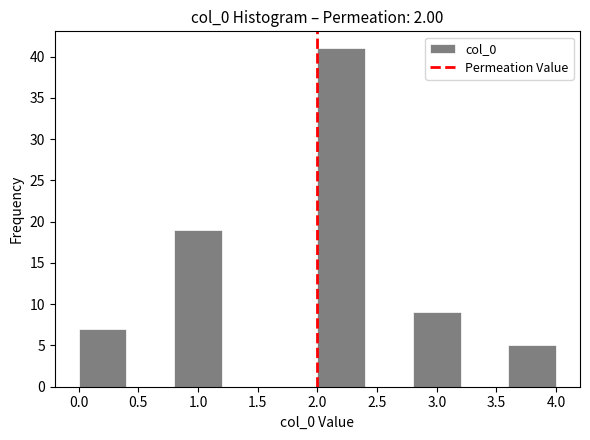

Reading left to right, list every bar in this chart as the range it spans on the x-axis followed by its height. The values are not printed on the chart, so give them approximately, as read against the axis.

0.0 to 0.4: 7
0.4 to 0.8: 0
0.8 to 1.2: 19
1.2 to 1.6: 0
1.6 to 2.0: 0
2.0 to 2.4: 41
2.4 to 2.8: 0
2.8 to 3.2: 9
3.2 to 3.6: 0
3.6 to 4.0: 5